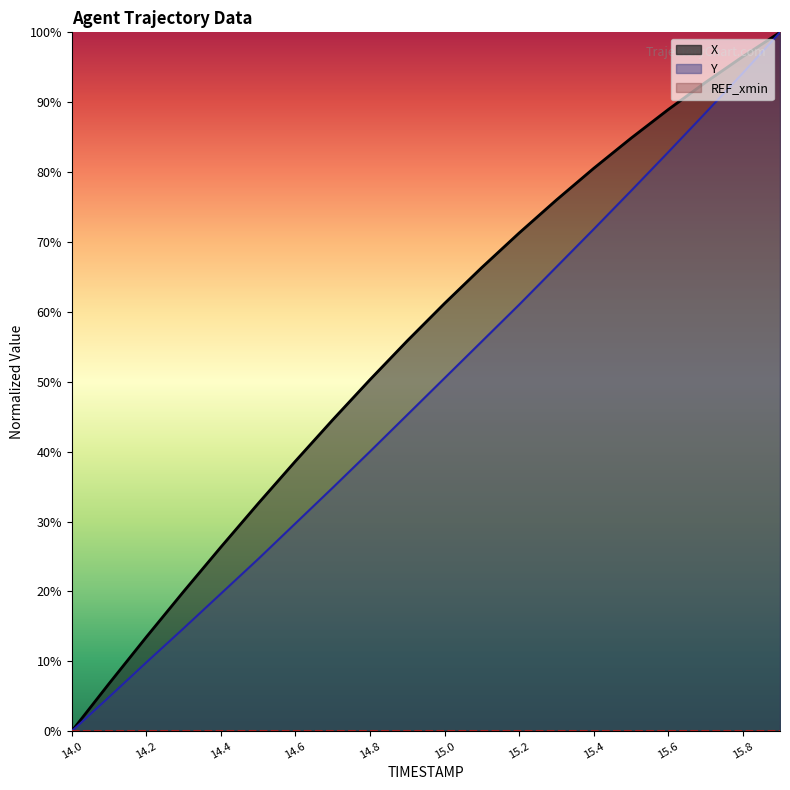

The value of X at 14.3 is 28.1. True or false?

False